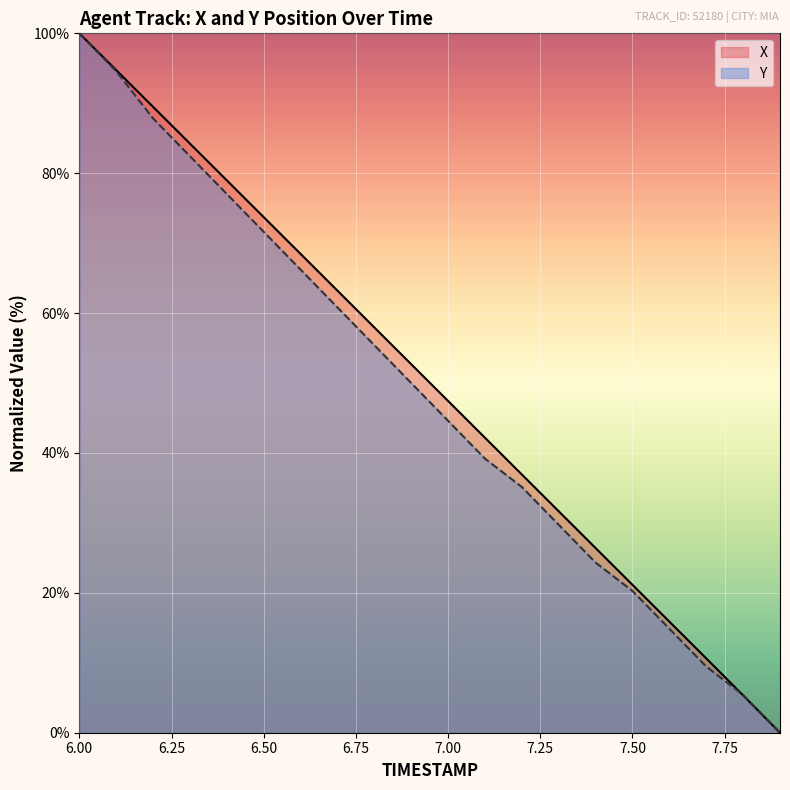

True or false: X and Y cross at least once.

True